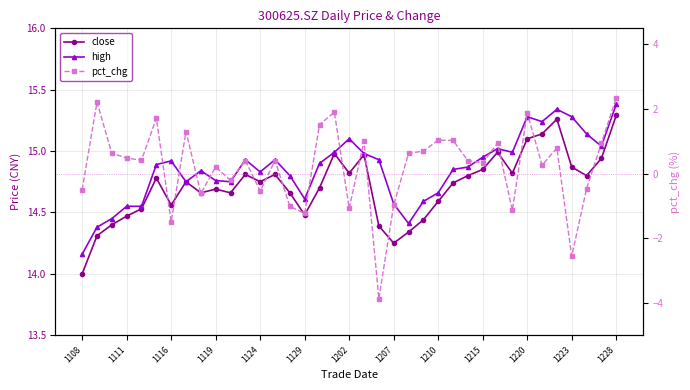

What is the sum of all high values?

549.6